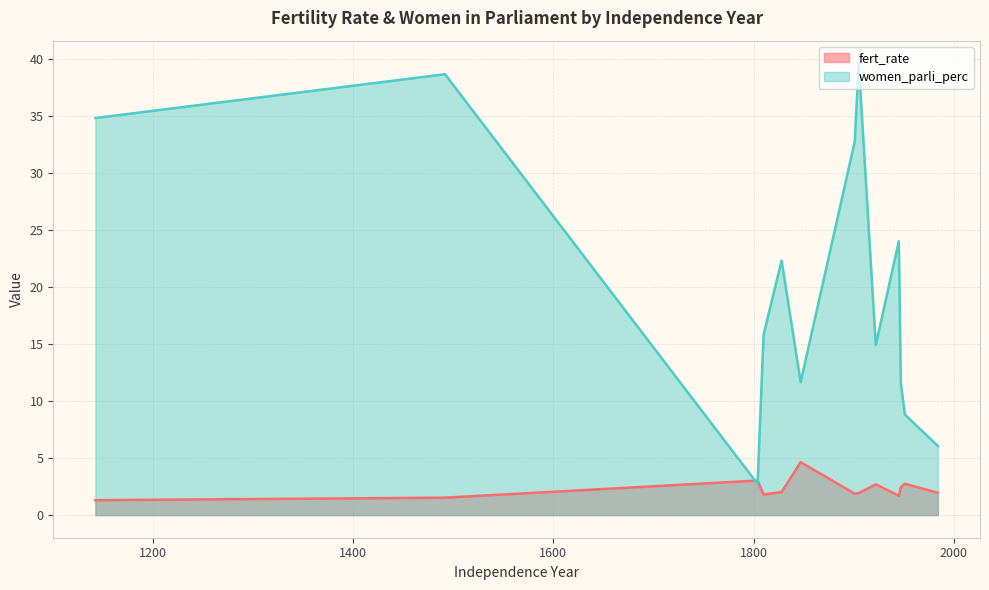

Rank the series at 1143 from lowest to highest value.

fert_rate, women_parli_perc